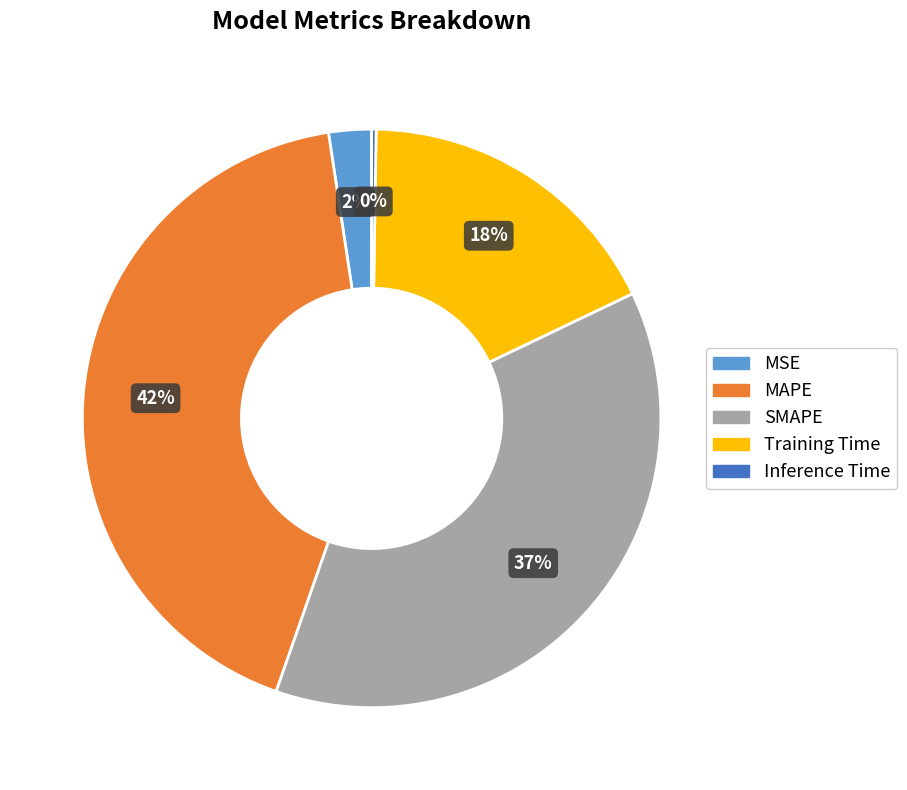

Do Training Time and MSE together represent more than half of the pie?

No